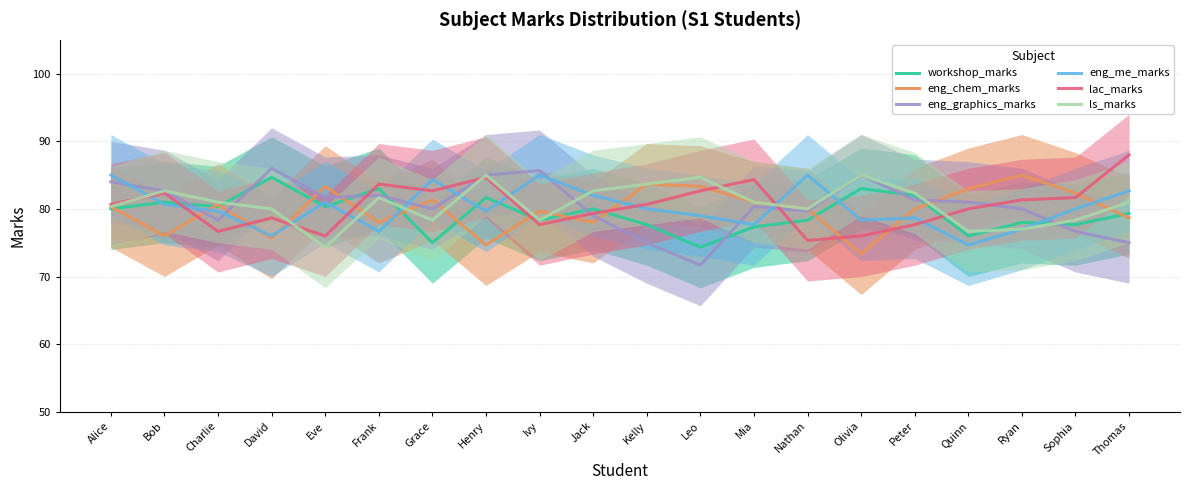

Reading right to left, list all the values displayed in this chart.

workshop_marks: 79.3	77.7	78.0	76.0	82.0	83.0	78.3	77.3	74.3	77.7	80.0	78.3	81.7	75.0	83.0	80.3	84.7	80.3	81.0	80.0
eng_chem_marks: 78.7	82.3	85.0	83.0	80.0	73.3	80.0	81.0	83.3	83.7	78.0	79.7	74.7	81.3	78.0	83.3	75.7	80.7	76.0	80.3
eng_graphics_marks: 75.0	76.7	80.0	81.0	81.3	85.0	79.7	80.3	71.7	75.0	79.0	85.7	85.0	80.0	82.0	81.7	86.0	78.3	82.7	84.0
eng_me_marks: 82.7	80.0	77.0	74.7	78.7	78.3	85.0	77.7	79.0	80.0	82.0	85.0	79.7	84.3	76.7	81.0	76.0	79.7	80.7	85.0
lac_marks: 88.0	81.7	81.3	80.0	77.7	76.0	75.3	84.3	82.7	80.7	79.3	77.7	84.7	82.7	83.7	76.0	78.7	76.7	82.3	80.7
ls_marks: 81.0	78.3	77.0	76.7	82.3	85.0	80.0	81.0	84.7	83.7	82.7	78.3	85.0	78.3	81.7	74.3	80.0	81.0	82.7	80.3